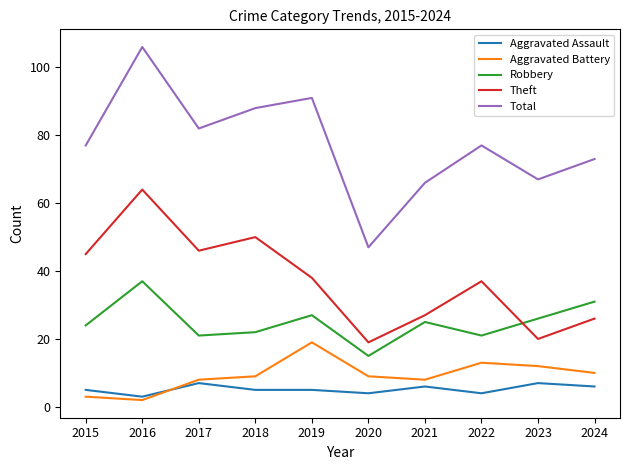

Rank the series by their maximum value, from lowest to highest.

Aggravated Assault, Aggravated Battery, Robbery, Theft, Total